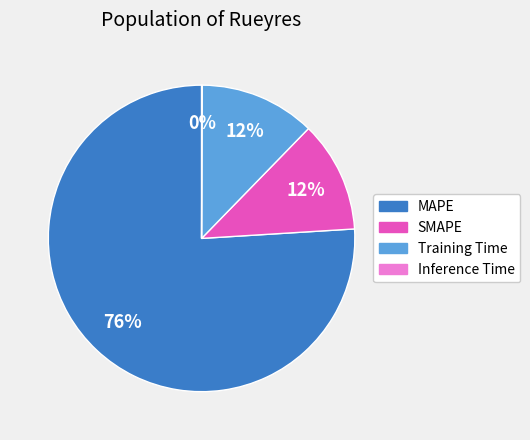

To the nearest percent, what percentage of the pie is Training Time?

12%